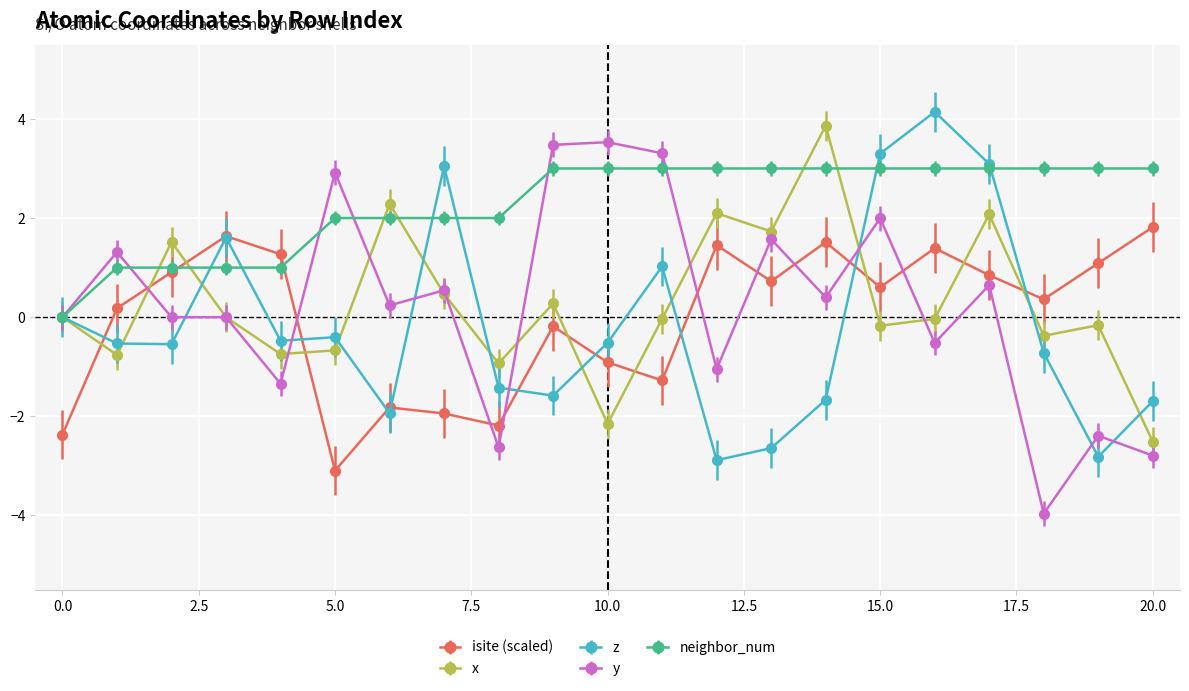

Is this an area chart (filled region under the line)?

No